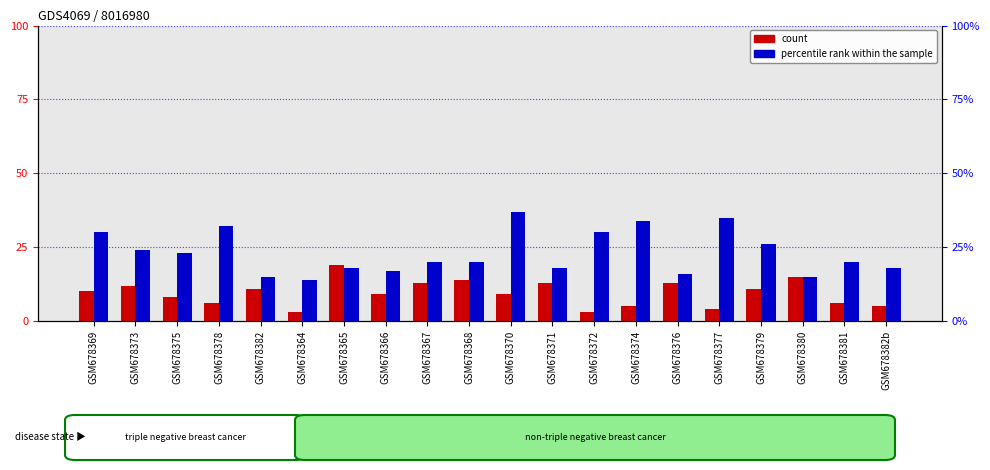

Reading right to left, extract all data points from this chart.

count: 5	6	15	11	4	13	5	3	13	9	14	13	9	19	3	11	6	8	12	10
percentile rank within the sample: 18	20	15	26	35	16	34	30	18	37	20	20	17	18	14	15	32	23	24	30